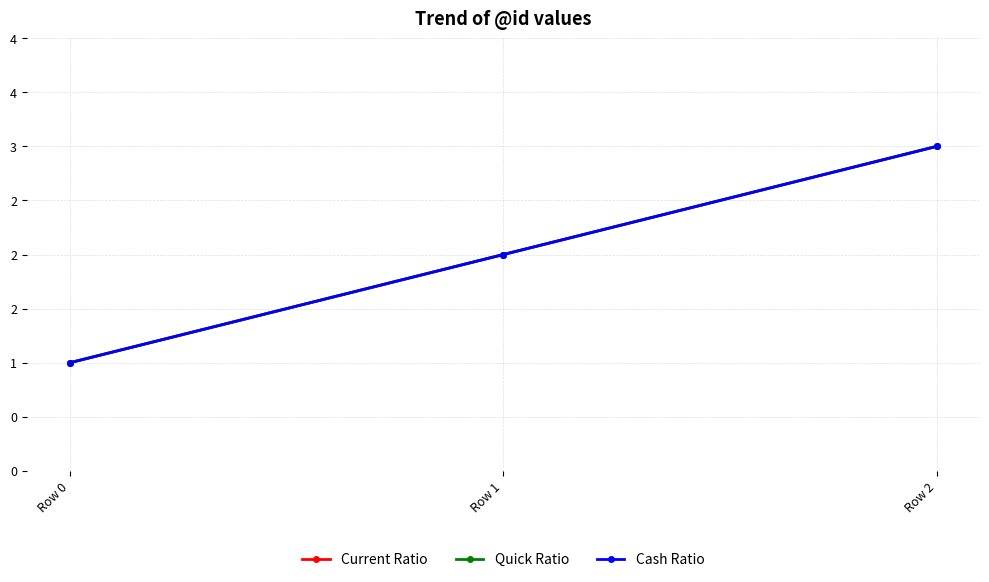

What value does the Cash Ratio series have at Row 0?

1